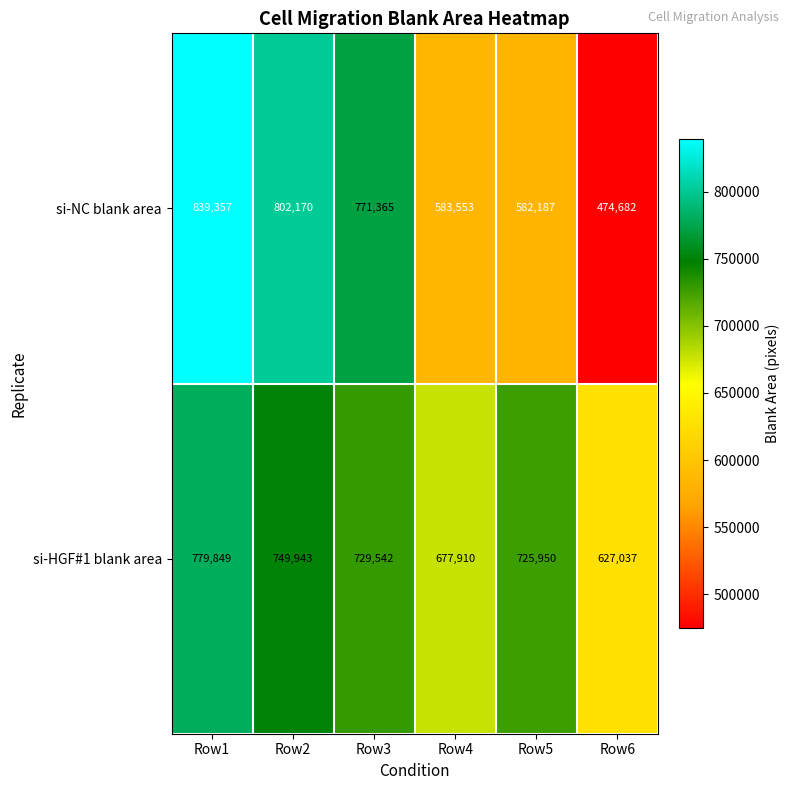

What is the total value across all series at Row2?

1552113